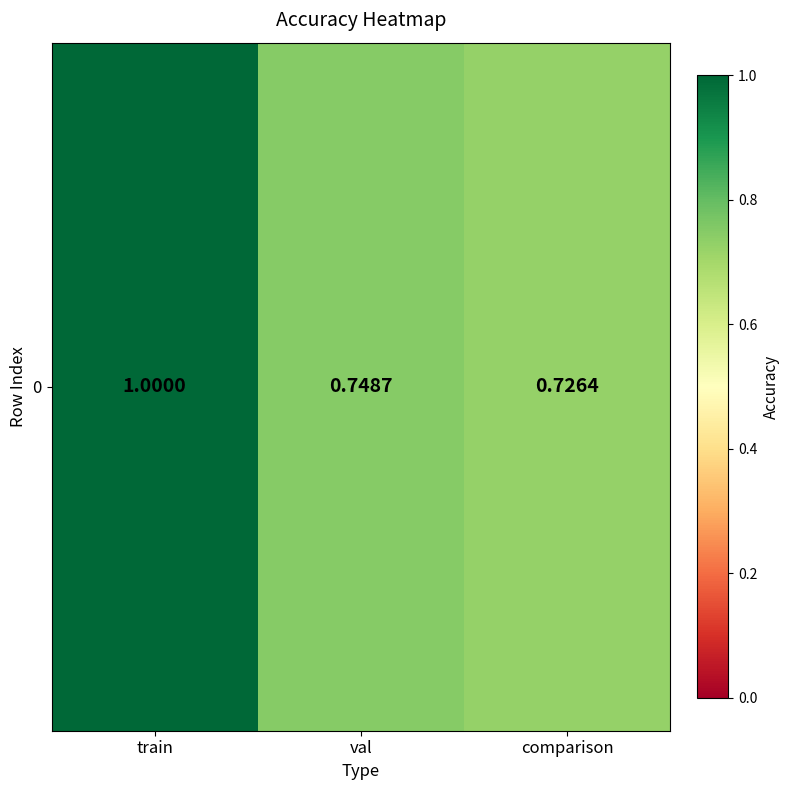

What value does the data have at val?

0.7